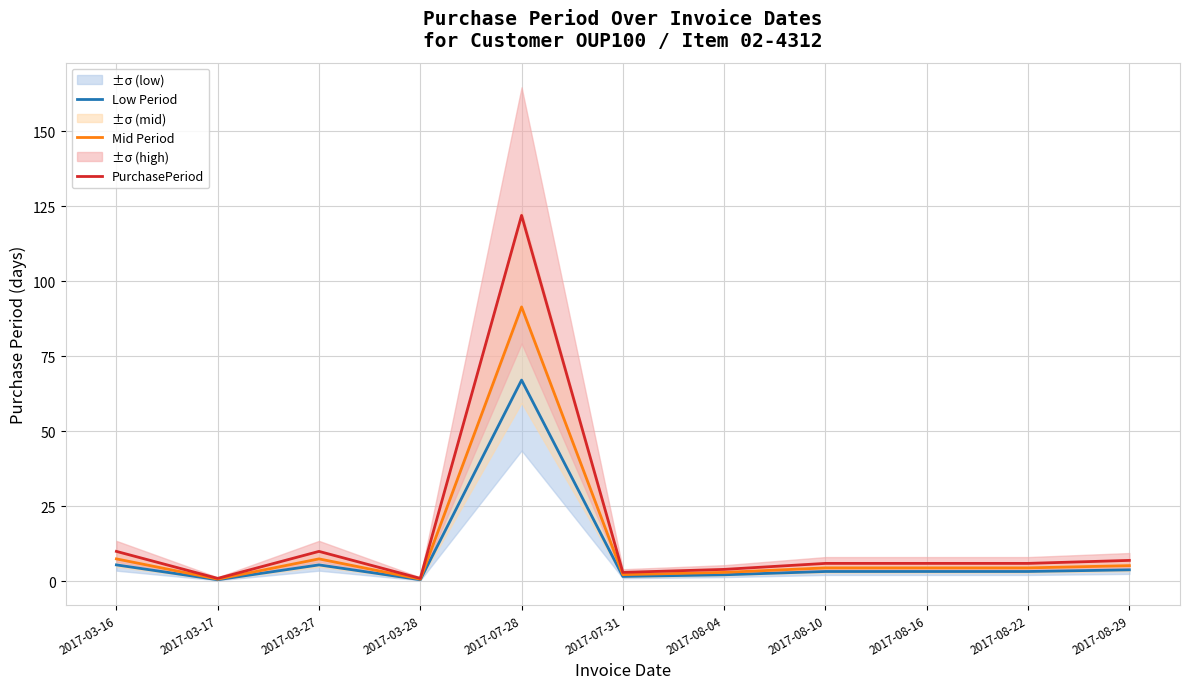

What is the maximum value shown in the chart?

122.0